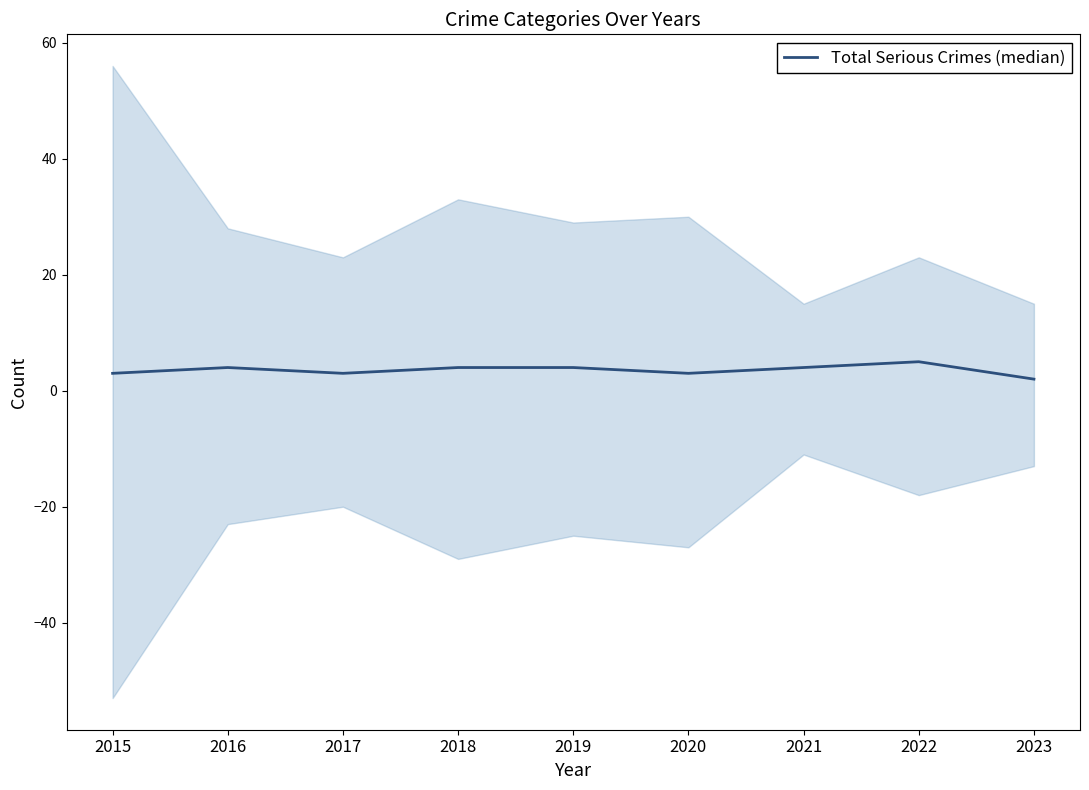

Which label corresponds to the smallest value in the chart?

2023